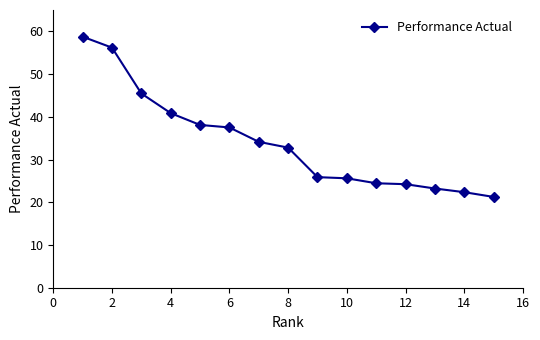

What is the average value?

34.1